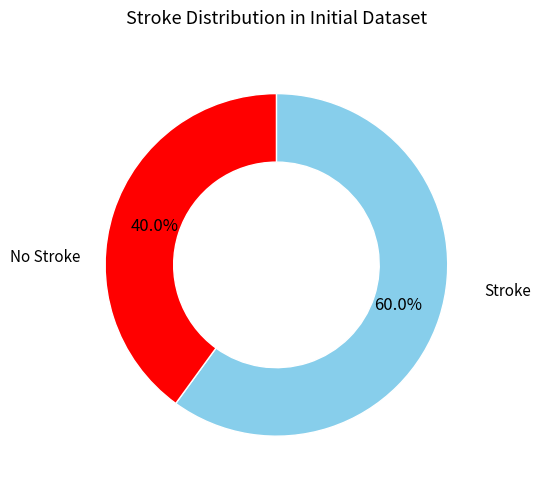

Is there a majority slice in this chart?

Yes